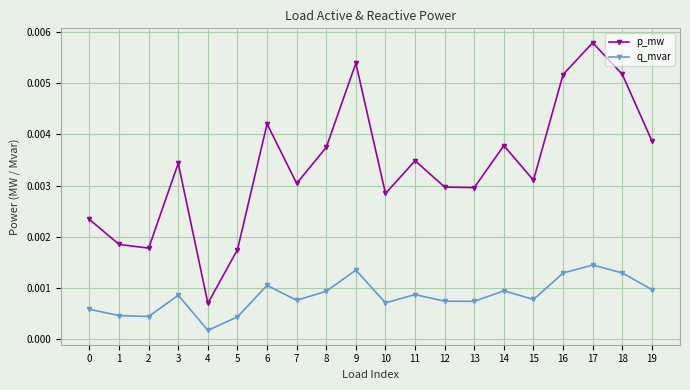

In q_mvar, how many points are lower than both neighbors (excluding endpoints)?

6